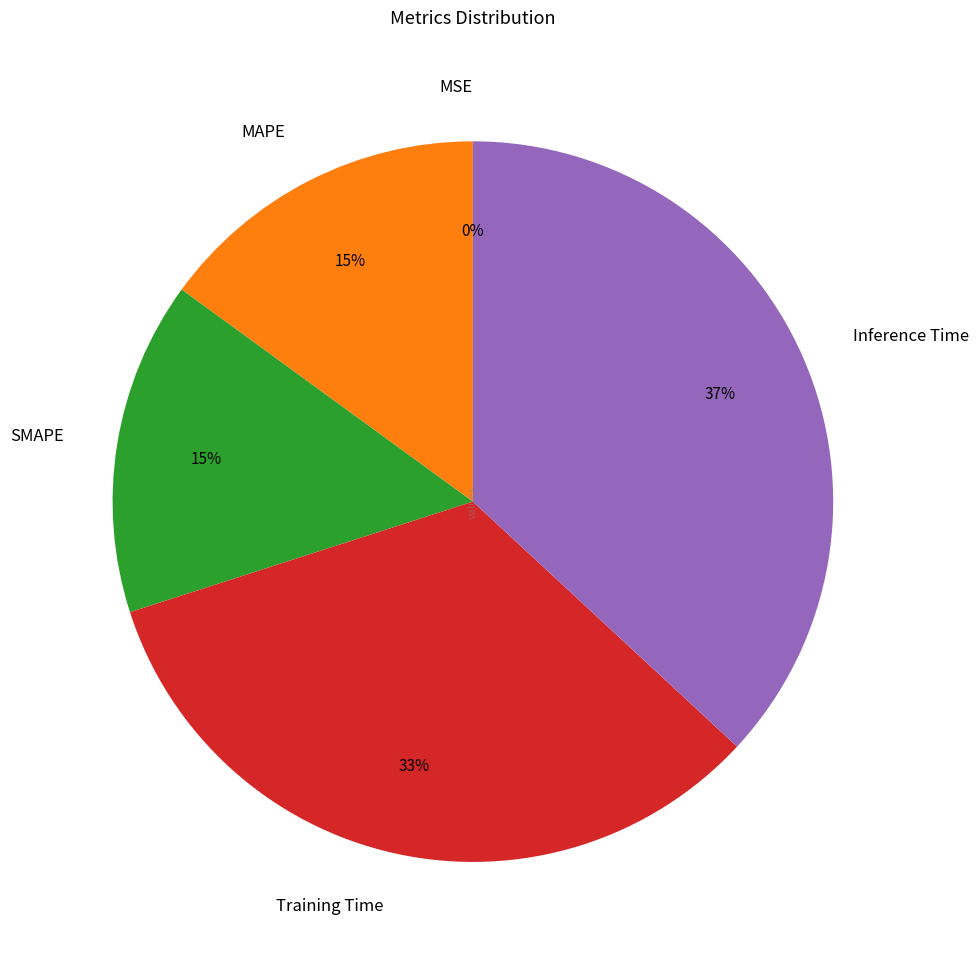

To the nearest percent, what is the difference between the SMAPE and Inference Time slice percentages?

22%